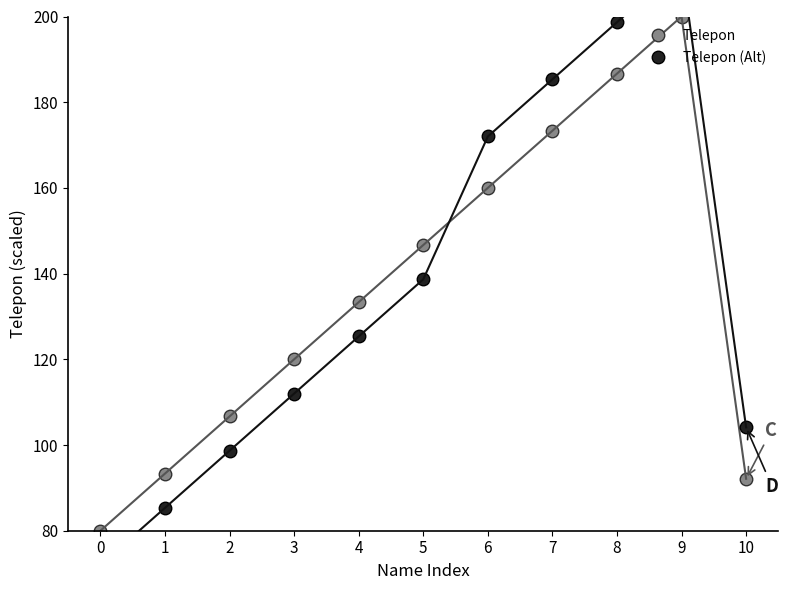

What is the maximum value for Telepon?

200.0